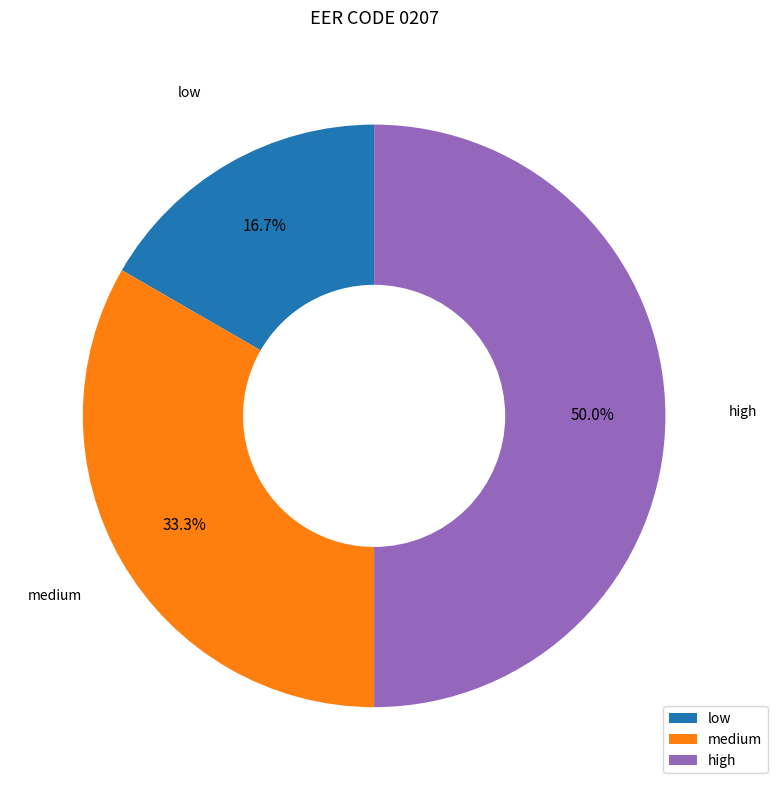

The high slice represents 50% of the pie. True or false?

True